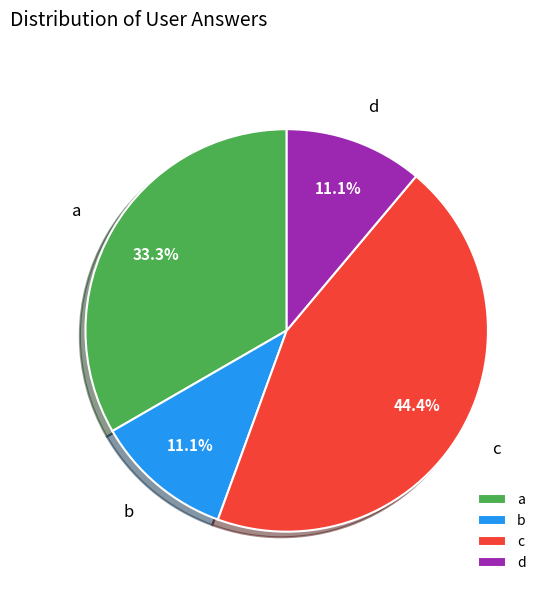

Combined, do d and c account for over 50%?

Yes